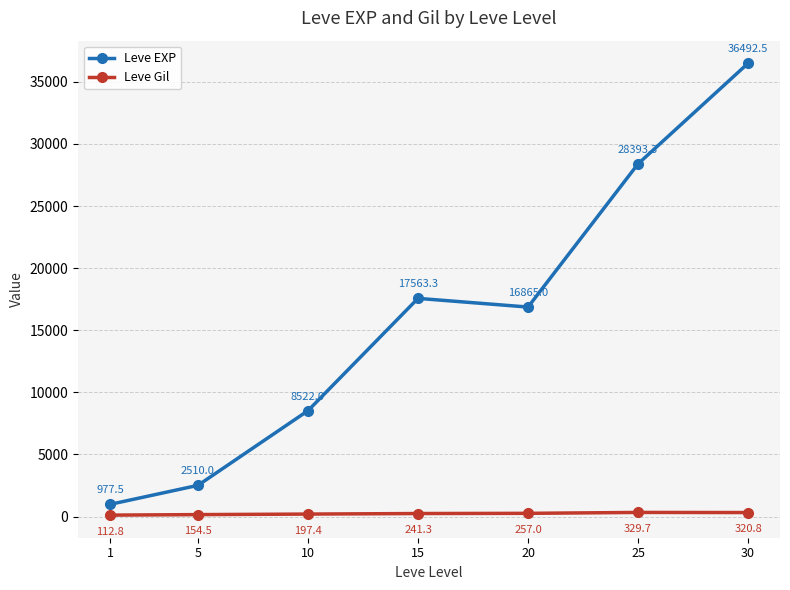

Between 10 and 30, which series saw the biggest shift?

Leve EXP